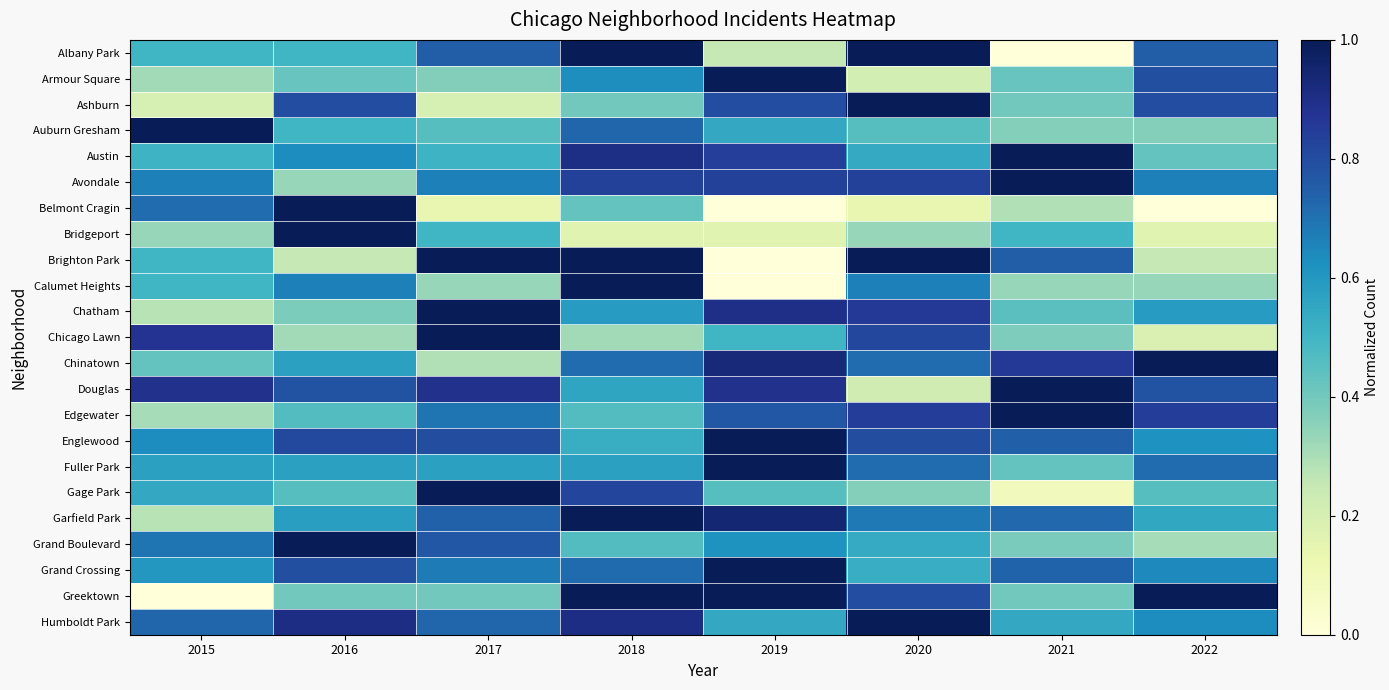

At which category is the sum across all series the highest?

2018